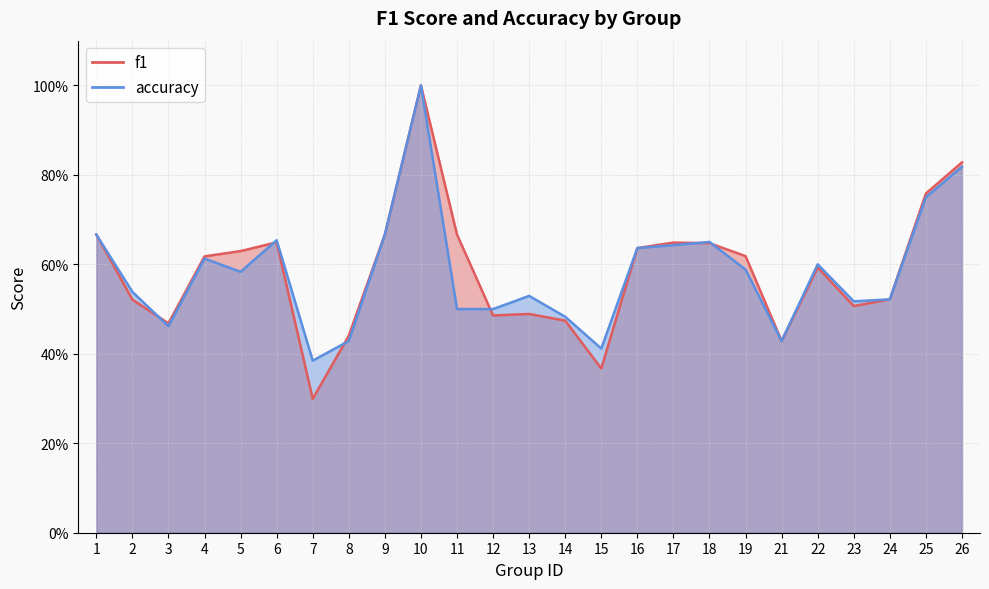

Between 3 and 9, which series saw the biggest shift?

accuracy